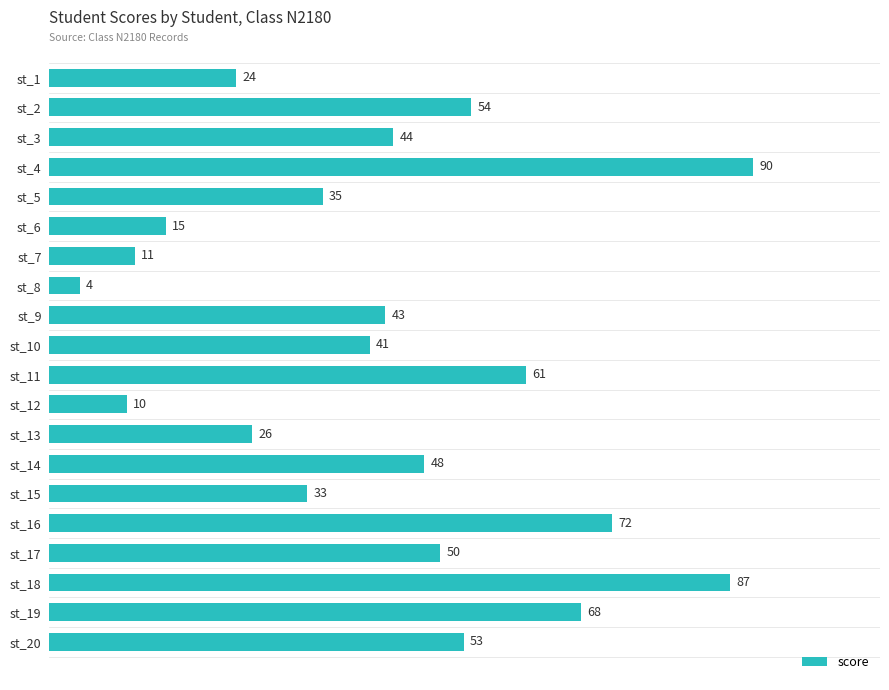

What is the difference between the second highest and minimum values?

83